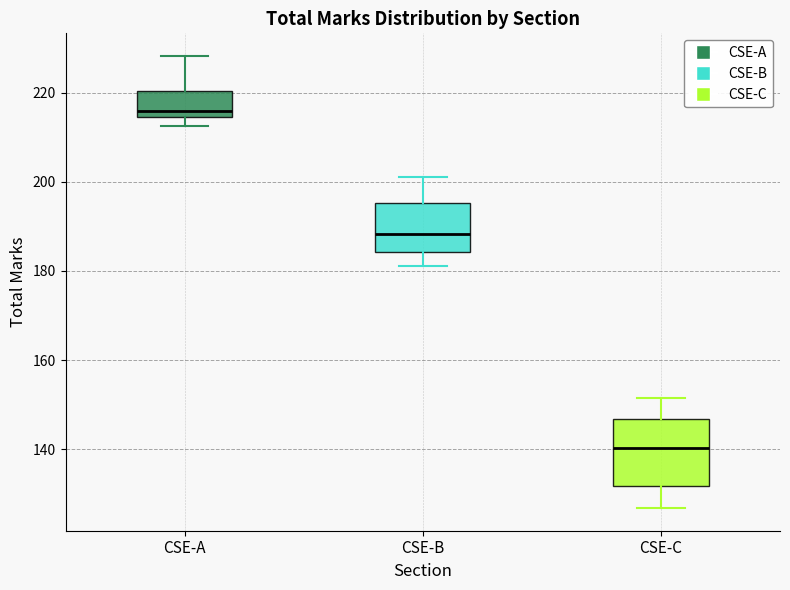

Where is the lower edge of the box for CSE-C on the y-axis? The values are not printed on the chart, so give them approximately, as read against the axis.

132